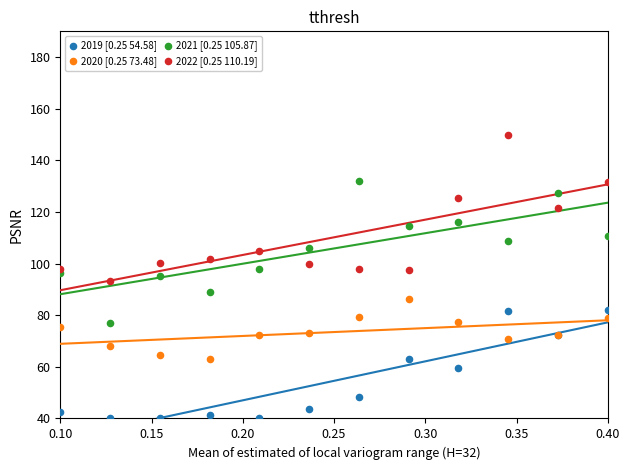

Which series reaches the maximum Y coordinate?

2022 [0.25 110.19]